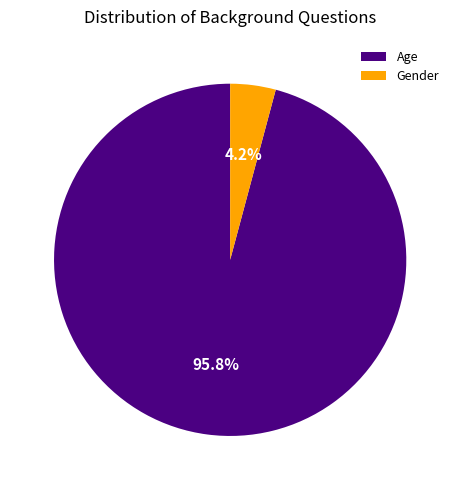

To the nearest percent, what is the combined percentage of Gender and Age?

100%